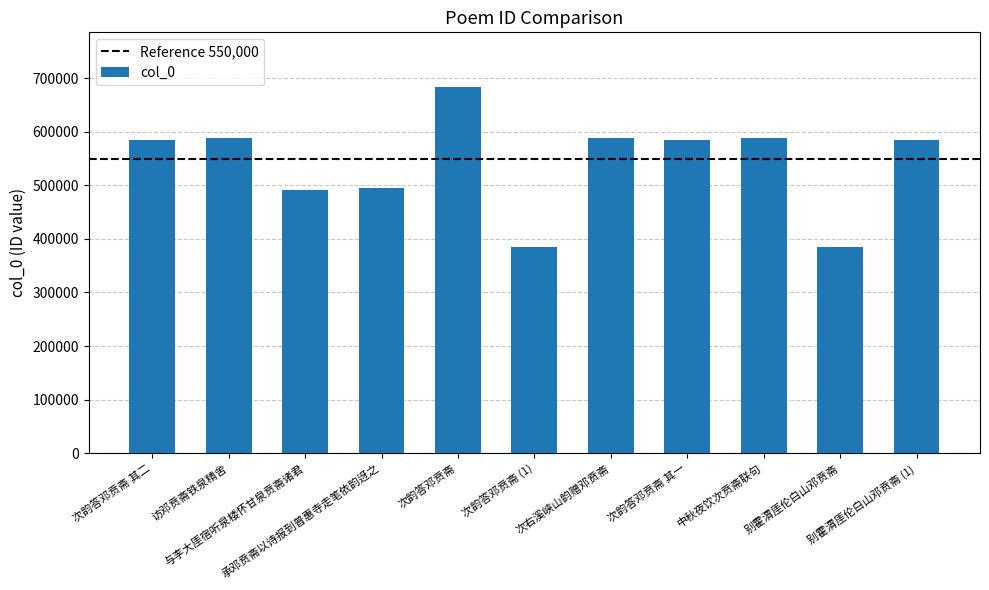

Does the chart contain stacked bars?

No